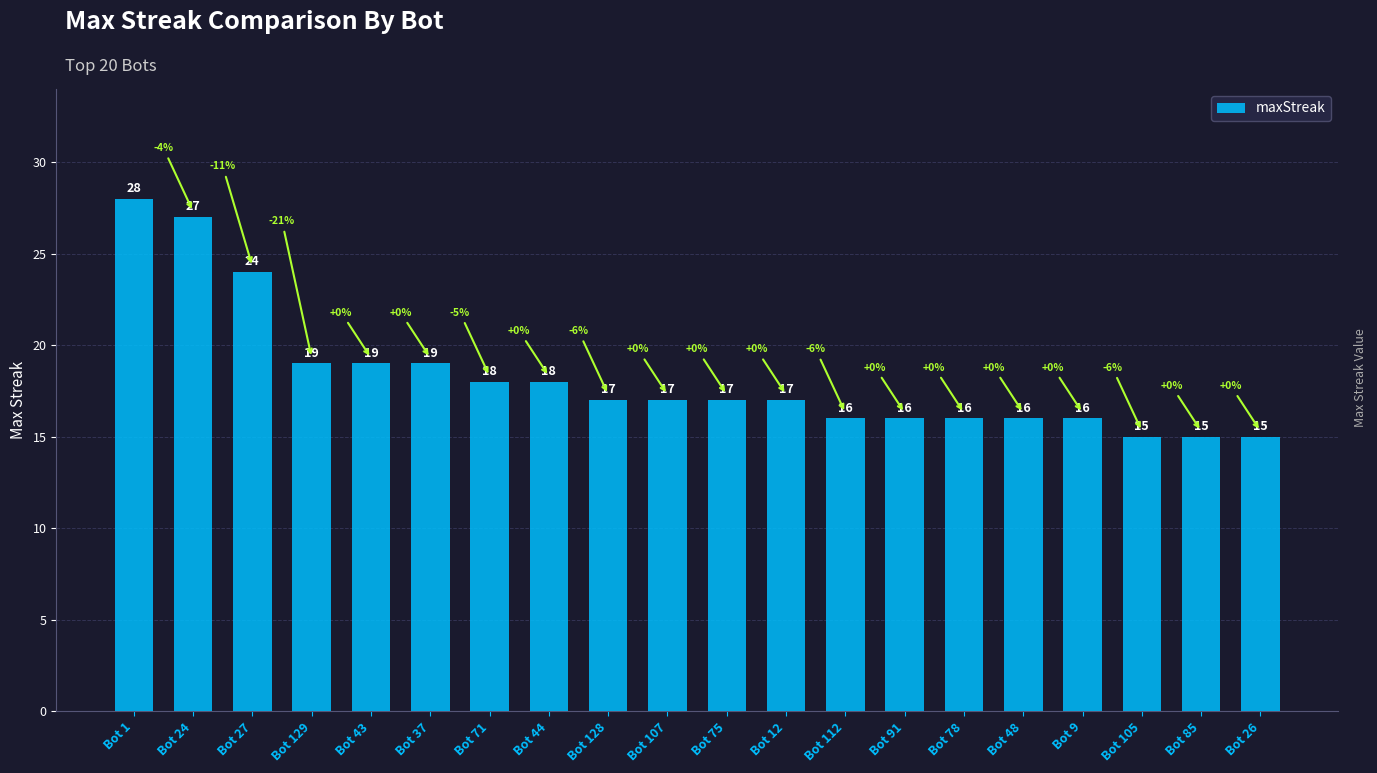

Approximately how many times larger is the value at Bot 112 compared to Bot 78?

1.0